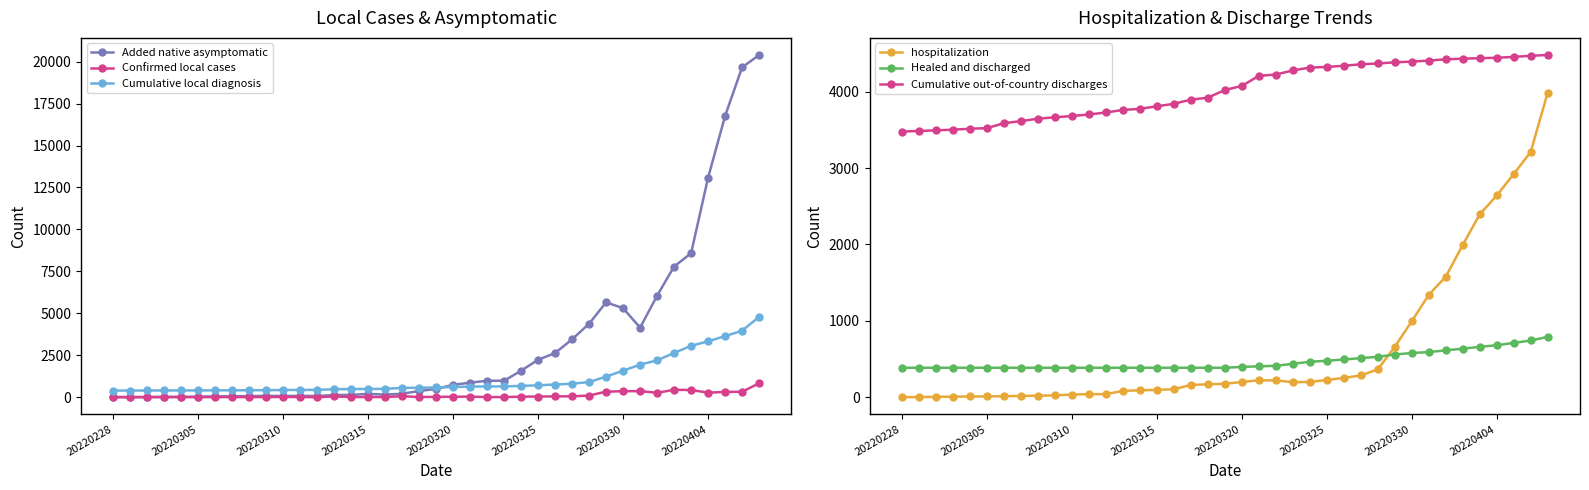

Reading left to right, extract all data points from this chart.

Added native asymptomatic: 3	1	5	14	16	28	45	51	62	76	64	78	64	128	130	197	150	203	366	492	734	865	977	979	1580	2231	2631	3450	4381	5656	5298	4144	6051	7788	8581	13086	16766	19660	20398
Confirmed local cases: 0	1	3	2	3	0	3	4	3	4	11	5	1	41	9	5	8	57	8	17	24	31	4	4	29	38	45	50	96	326	355	358	260	438	425	268	311	322	824
Cumulative local diagnosis: 392	393	396	398	401	401	404	408	411	415	426	431	432	473	482	487	495	552	560	577	601	632	636	640	669	707	752	802	898	1224	1579	1937	2197	2635	3060	3328	3639	3961	4785
hospitalization: 0	1	4	6	9	9	12	16	19	23	34	39	40	81	90	95	103	160	168	175	198	221	219	196	199	224	252	284	363	659	994	1340	1577	1993	2394	2641	2922	3212	3989
Healed and discharged: 385	385	385	385	385	385	385	385	385	385	385	385	385	385	385	385	385	385	385	385	396	404	410	437	463	476	493	511	528	558	578	590	613	635	659	680	710	742	789
Cumulative out-of-country discharges: 3478	3486	3494	3503	3515	3523	3588	3615	3647	3665	3682	3702	3728	3761	3776	3809	3842	3896	3922	4022	4076	4208	4225	4279	4316	4324	4340	4359	4370	4385	4394	4408	4424	4433	4439	4445	4456	4471	4481